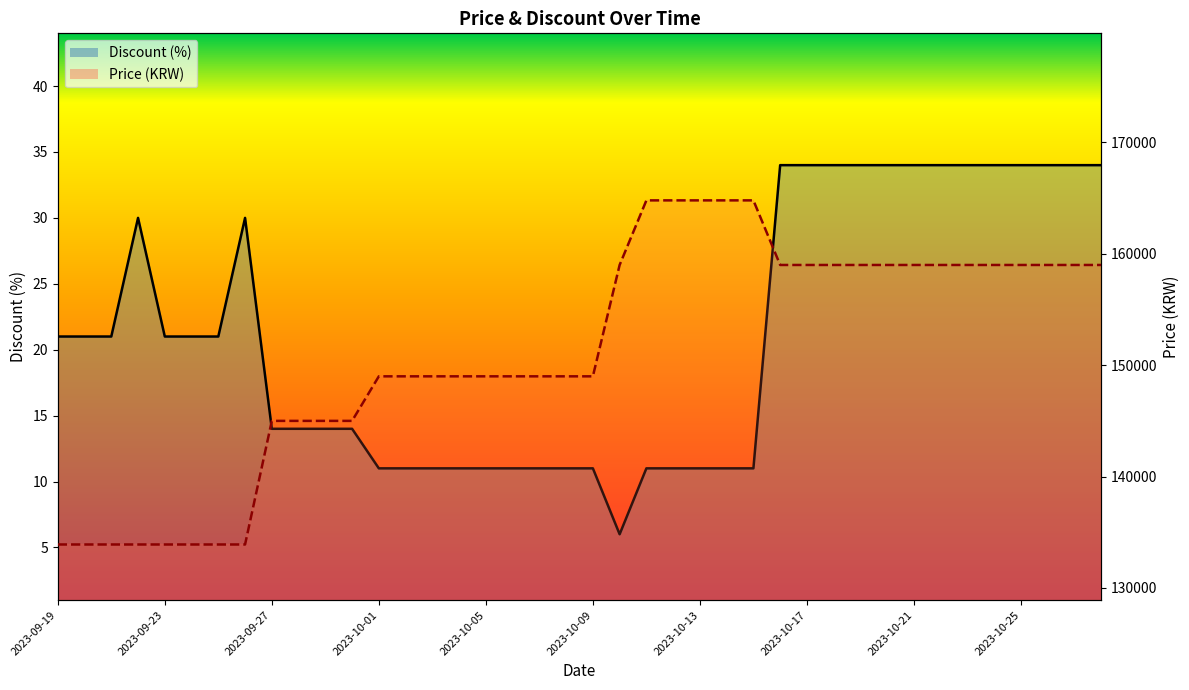

Between 2023-09-30 and 2023-10-14, which series saw the biggest shift?

Price